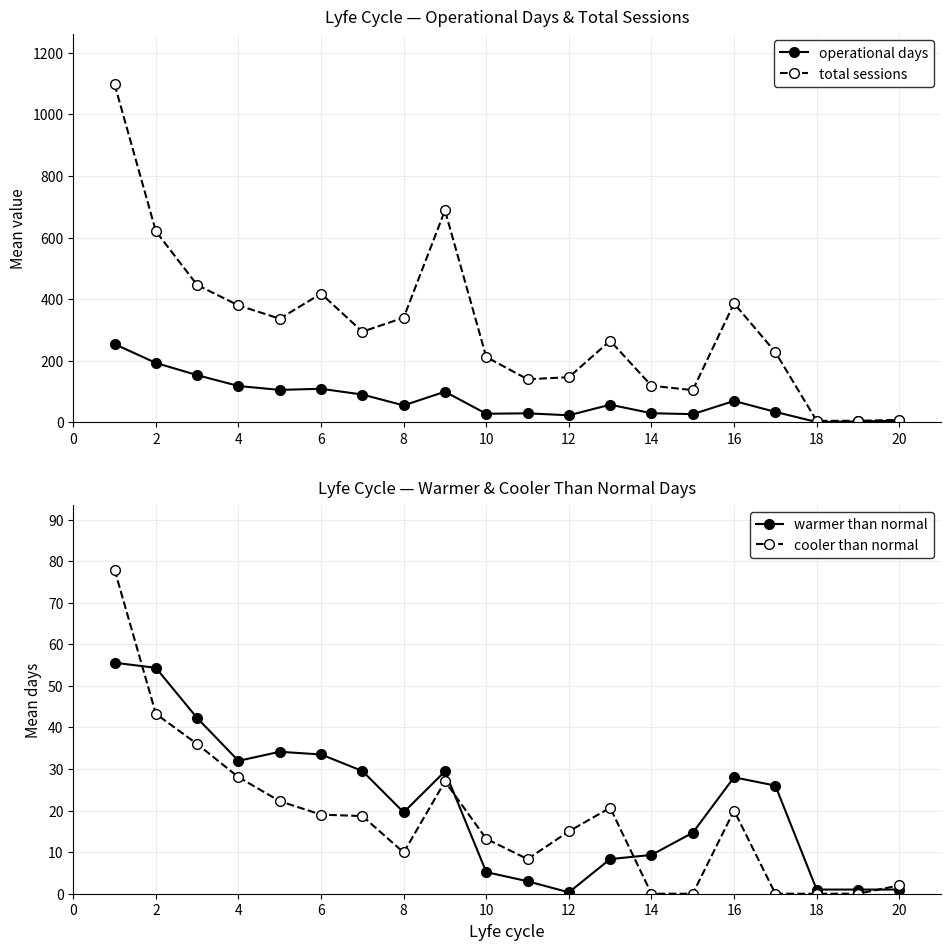

True or false: warmer than normal has more than 2 interior local peaks.

True